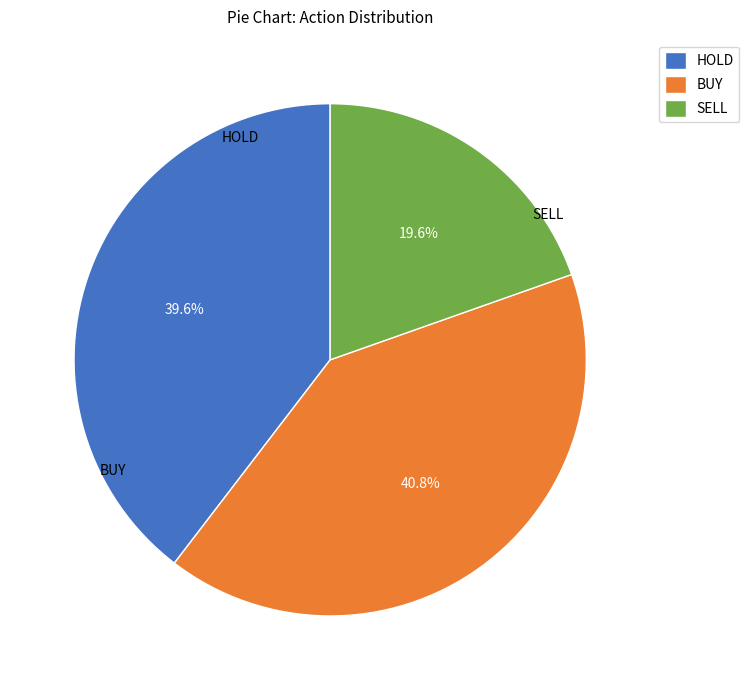

To the nearest percent, what is the difference between the SELL and HOLD slice percentages?

20%